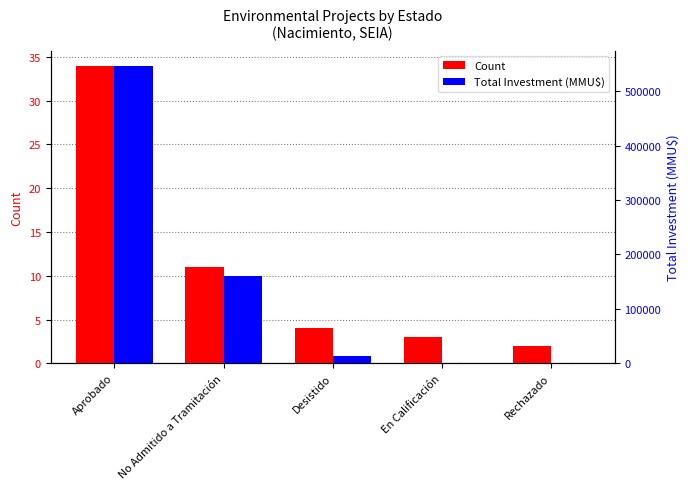

What position from the right is Desistido?

3